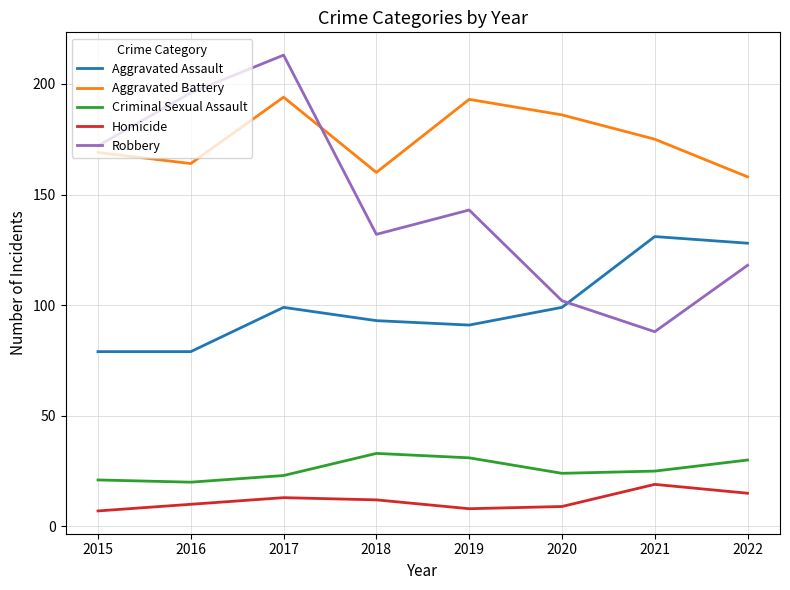

Which series has the largest total across all categories?

Aggravated Battery